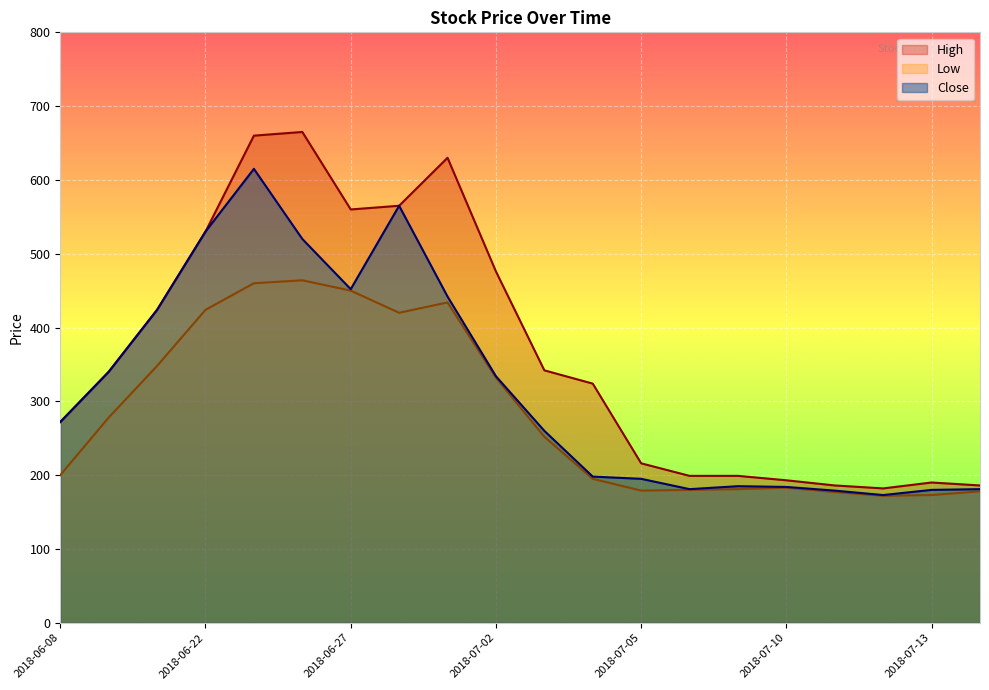

Rank the categories by Close value from highest to lowest.

2018-06-25, 2018-06-28, 2018-06-22, 2018-06-26, 2018-06-27, 2018-06-29, 2018-06-21, 2018-06-20, 2018-07-02, 2018-06-08, 2018-07-03, 2018-07-04, 2018-07-05, 2018-07-09, 2018-07-10, 2018-07-06, 2018-07-16, 2018-07-13, 2018-07-11, 2018-07-12